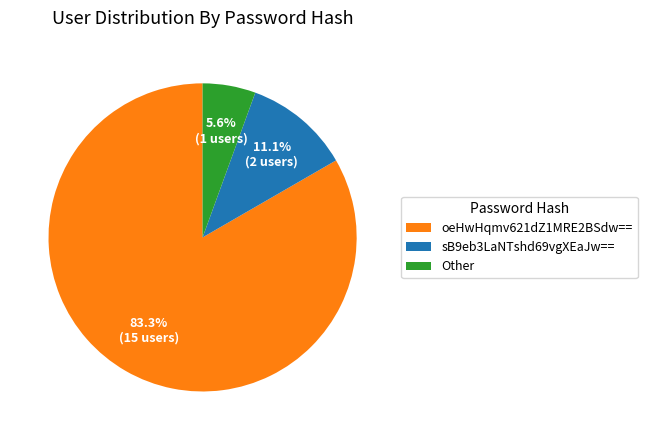

True or false: Other accounts for 1% of the total.

False